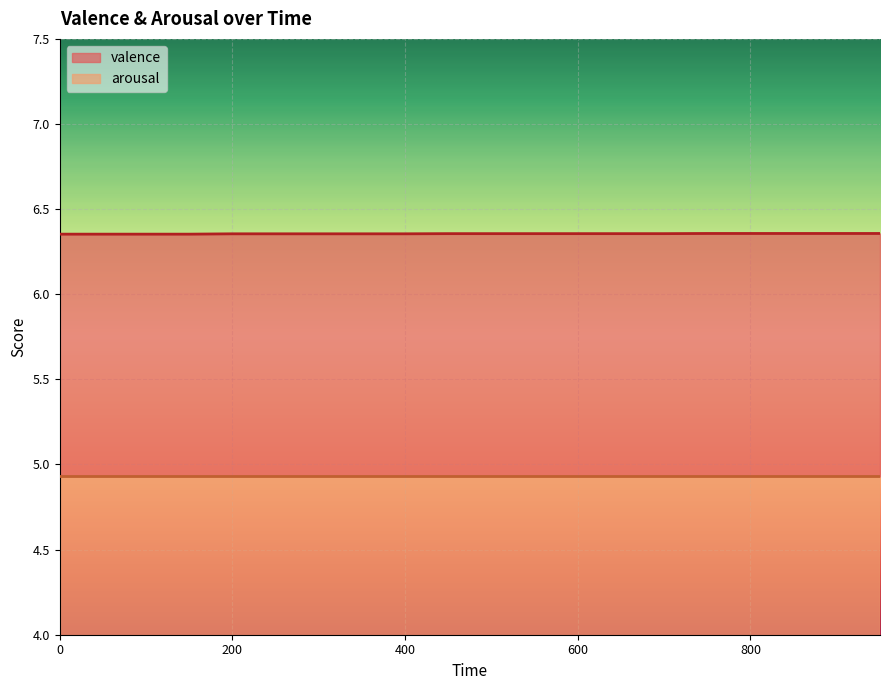

The chart shows a value of 9.6 at 100. True or false?

False